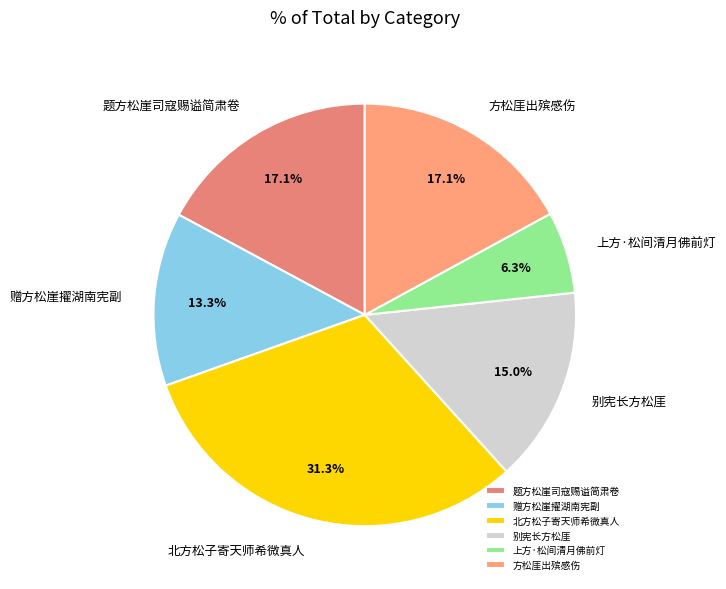

To the nearest percent, what is the combined percentage of 上方·松间清月佛前灯 and 方松厓出殡感伤?

23%